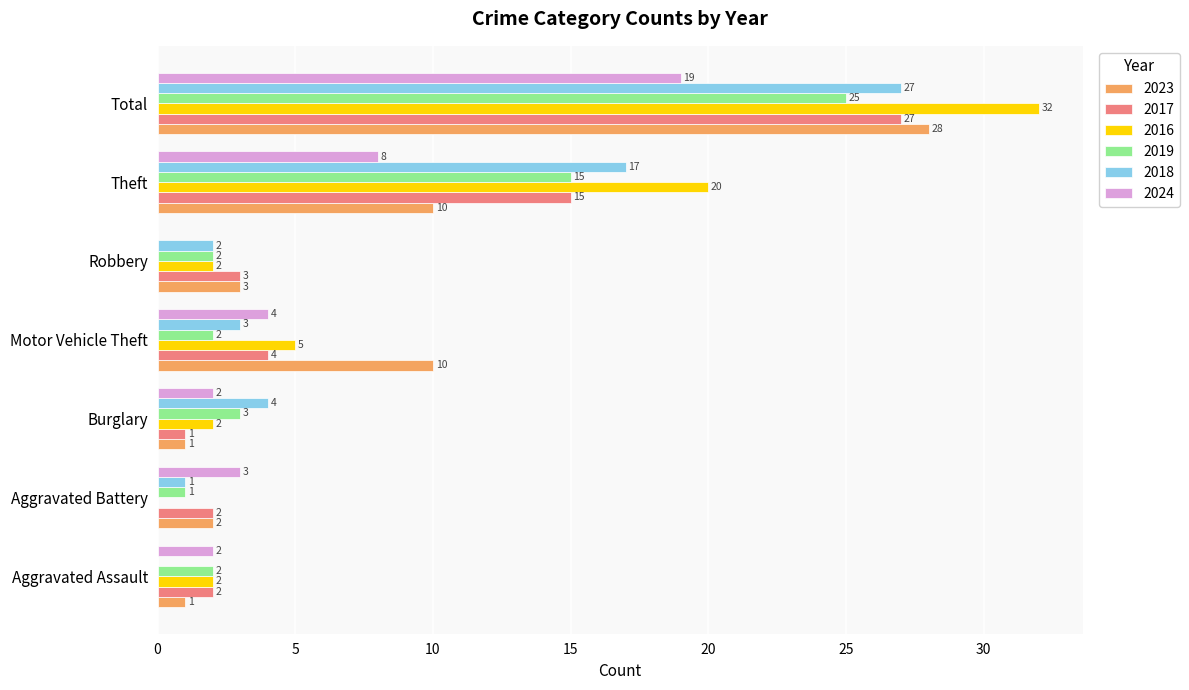

What is the greatest value displayed?

32